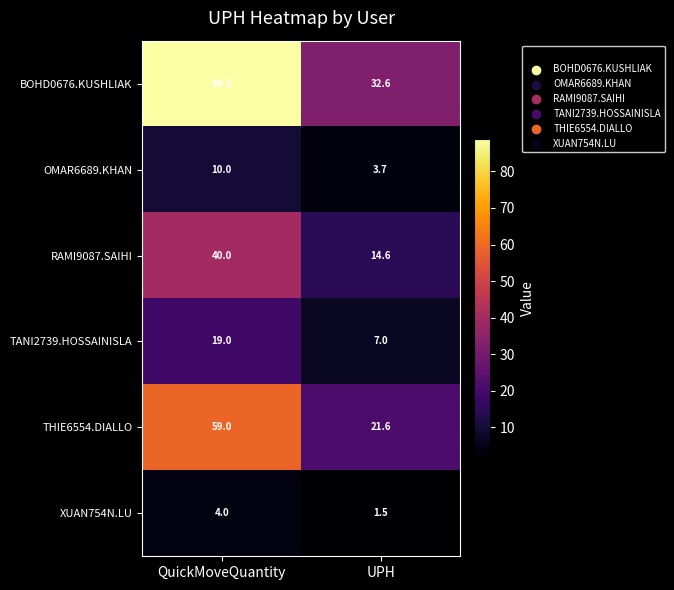

Which series has the widest spread of values?

BOHD0676.KUSHLIAK